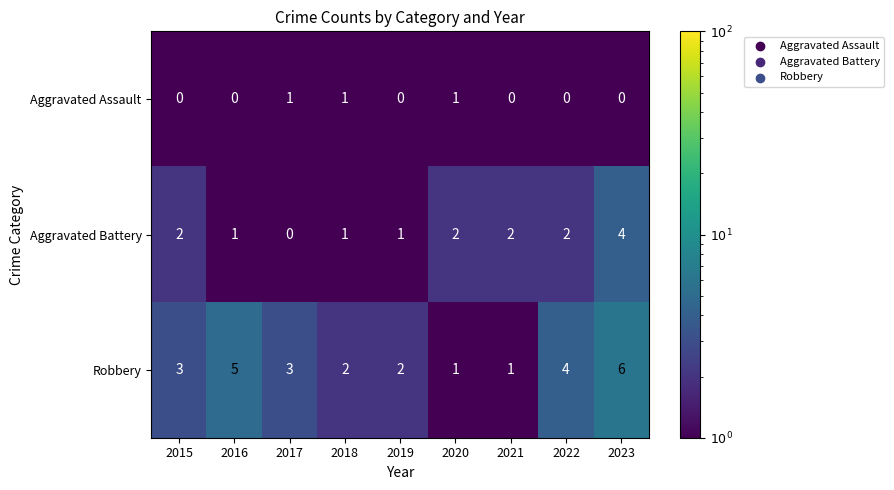

Which series has the largest total across all categories?

Robbery